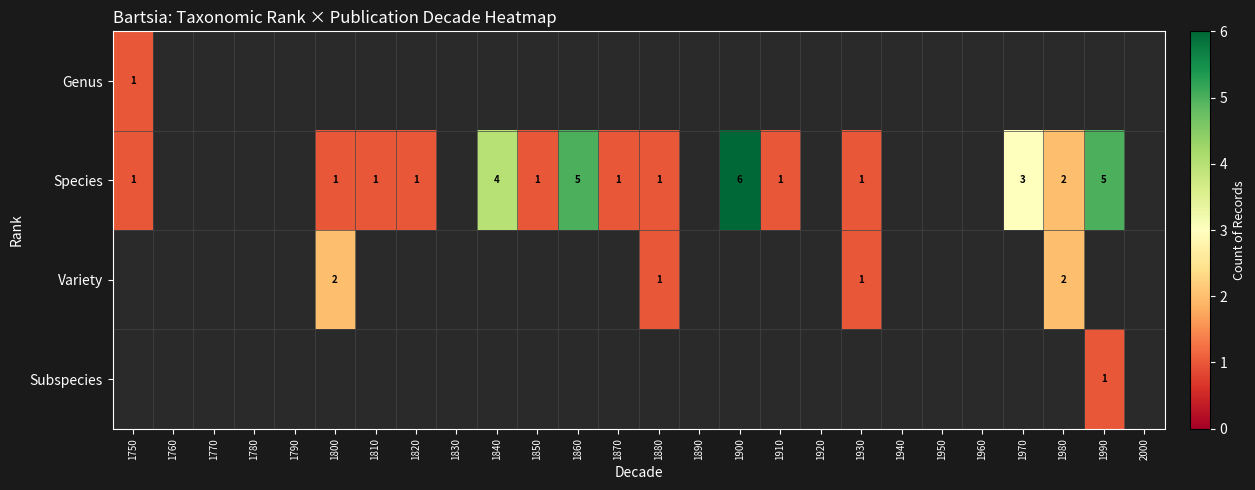

True or false: Genus has a value of 1 at 1750.

True